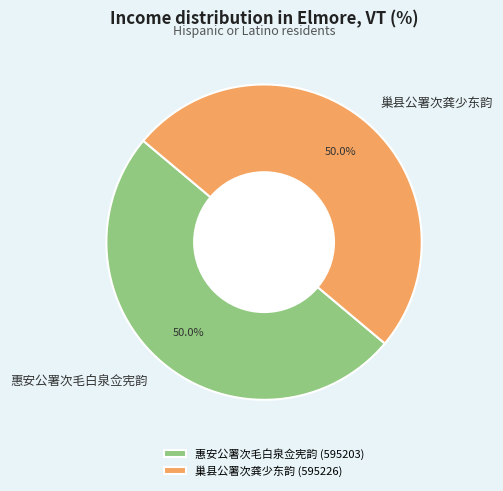

What is the total percentage of 巢县公署次龚少东韵 and 惠安公署次毛白泉佥宪韵?

100.0%